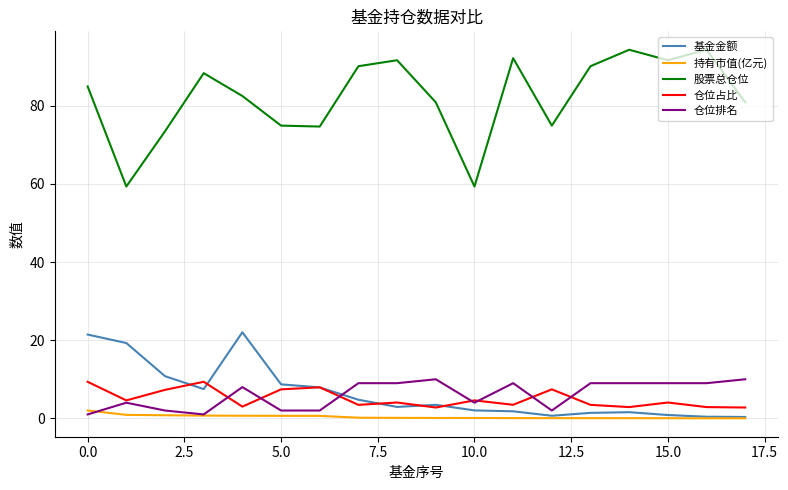

Which series has the widest spread of values?

股票总仓位